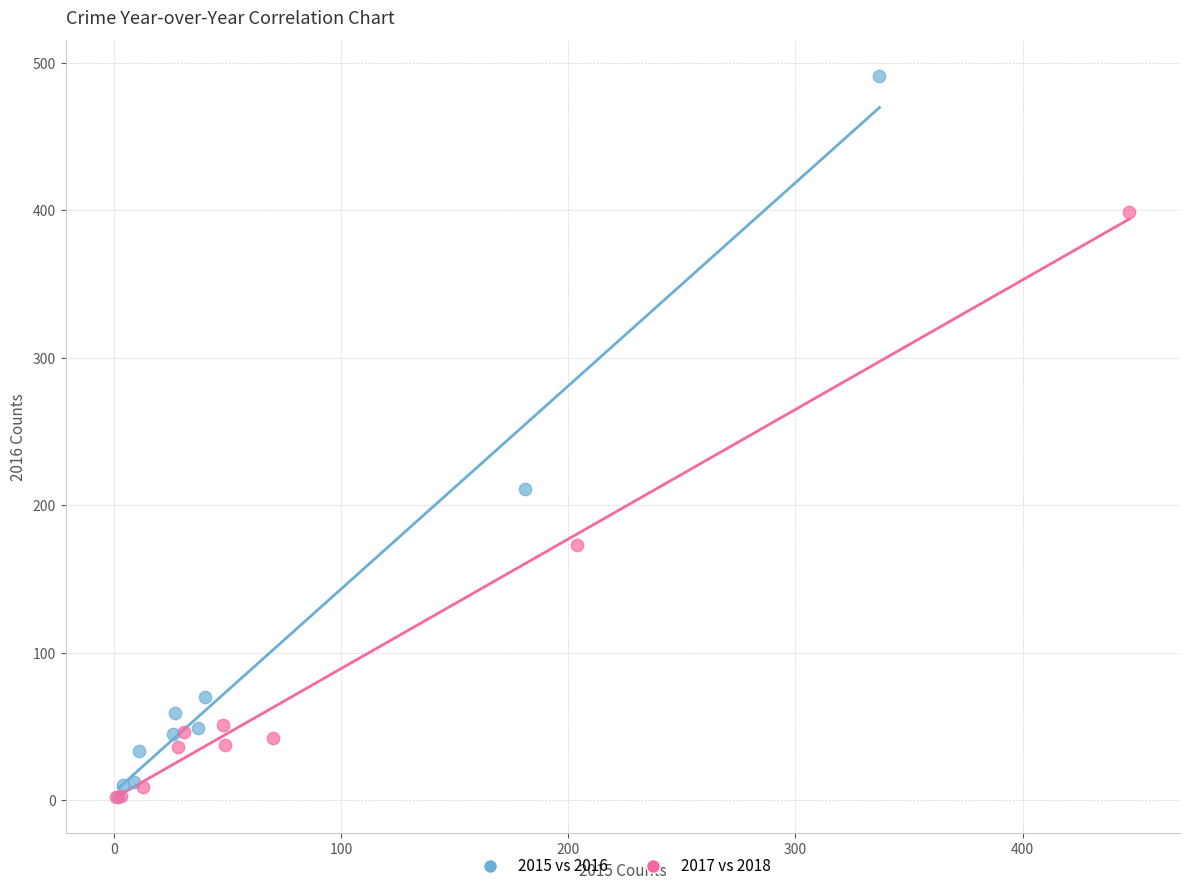

Which series reaches the maximum Y coordinate?

2015 vs 2016